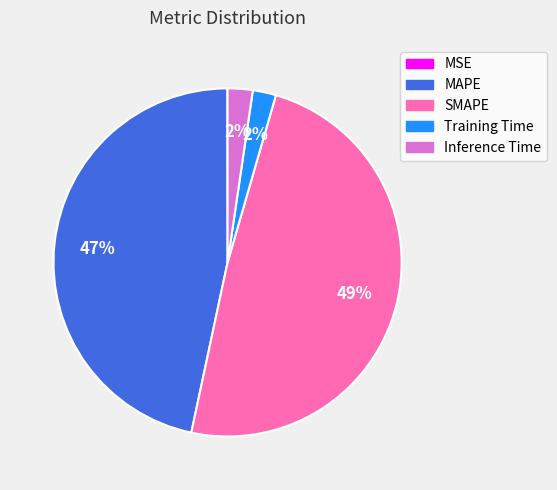

Combined, do Inference Time and SMAPE account for over 50%?

Yes